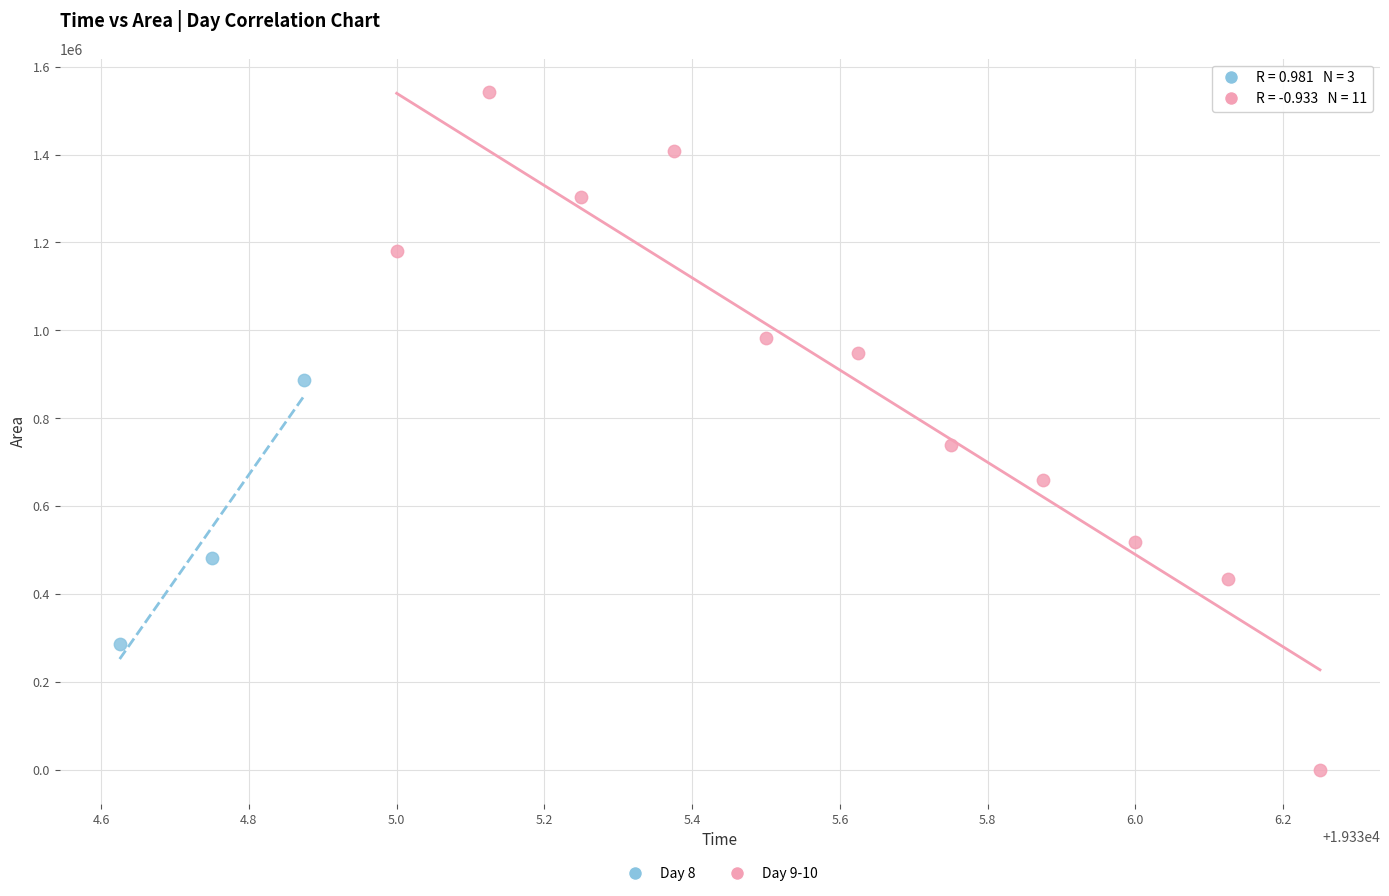

Which series has the widest spread of Y values?

Day 9-10